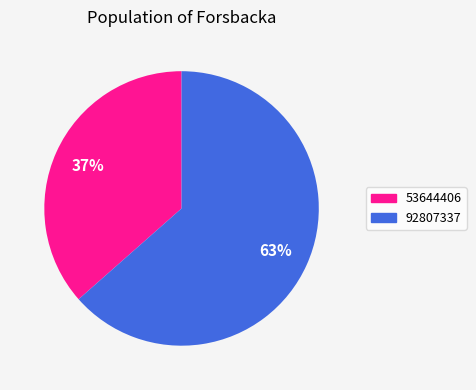

To the nearest percent, what is the average slice percentage?

50%